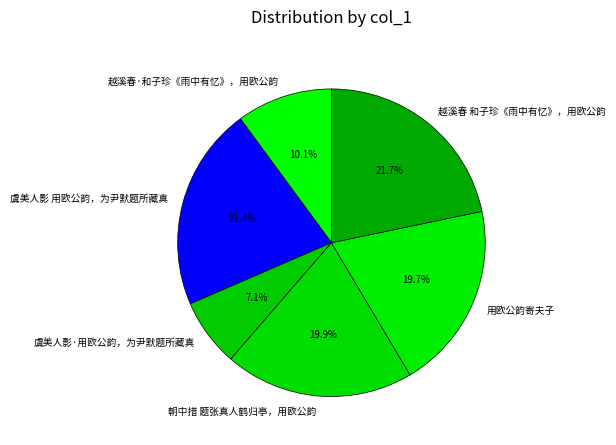

To the nearest percent, what is the average slice percentage?

17%